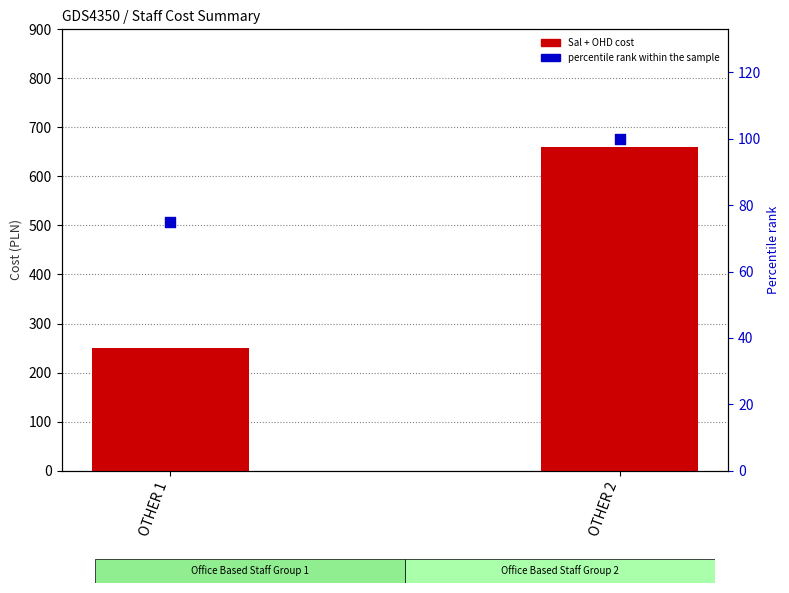

What are all the series names shown in the legend?

Sal + OHD cost, percentile rank within the sample